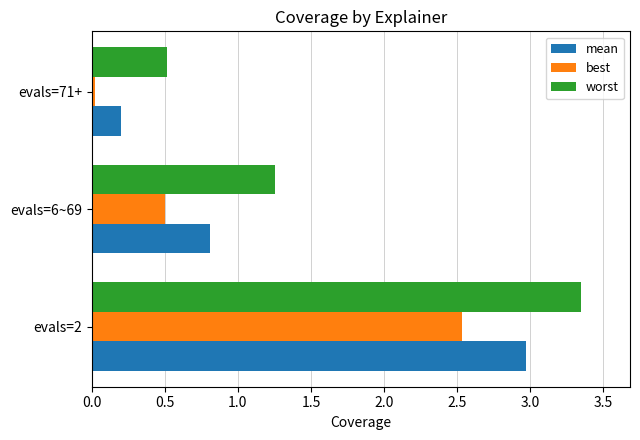

Rank the series by their maximum value, from lowest to highest.

best, mean, worst